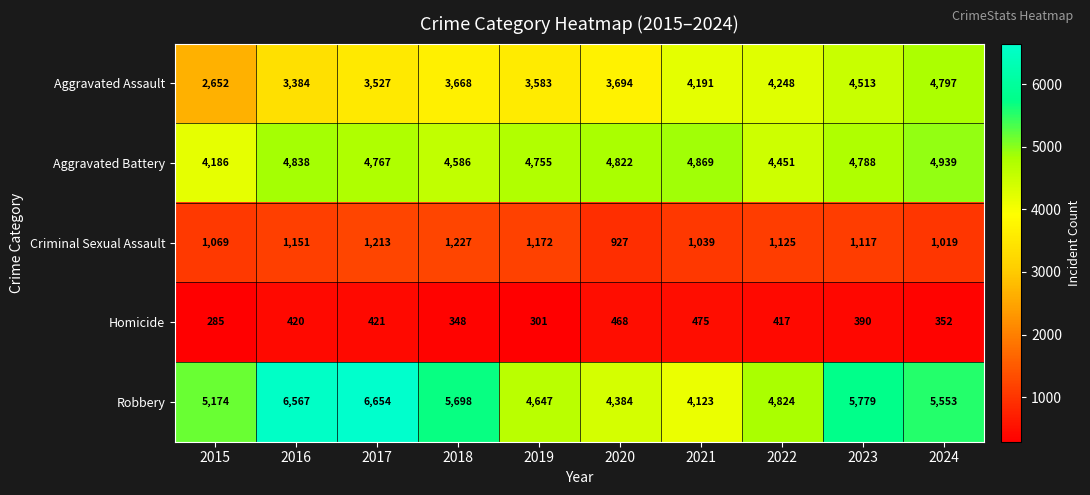

What is the average value of the Robbery series?

5340